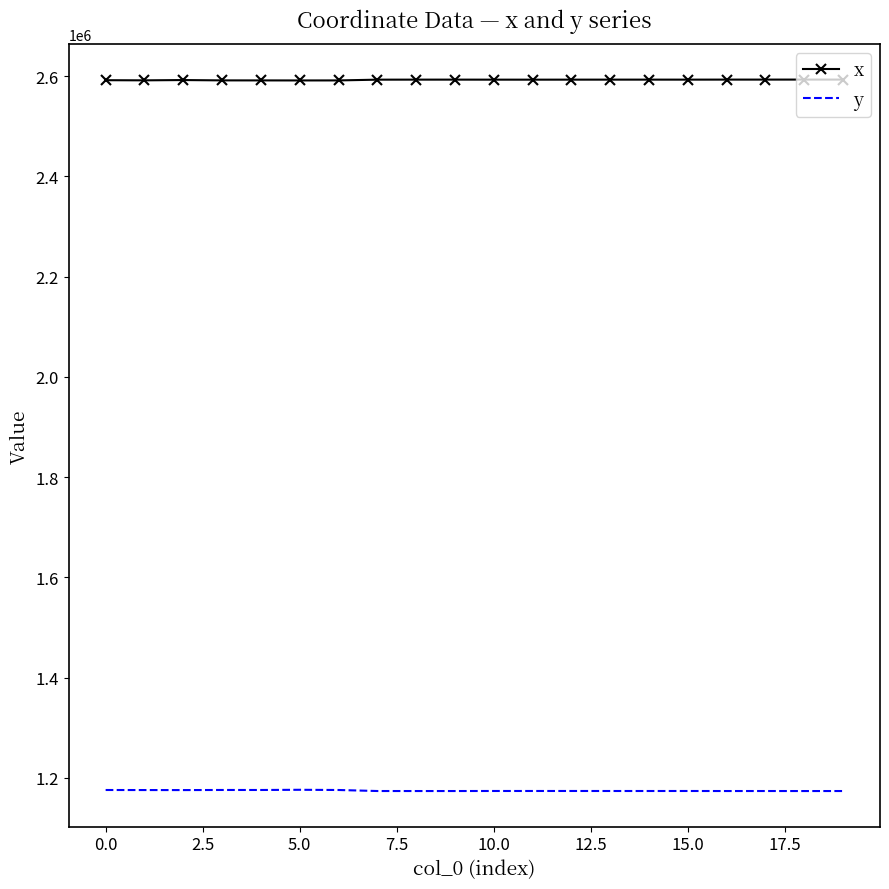

Rank the series by their average value, from lowest to highest.

y, x